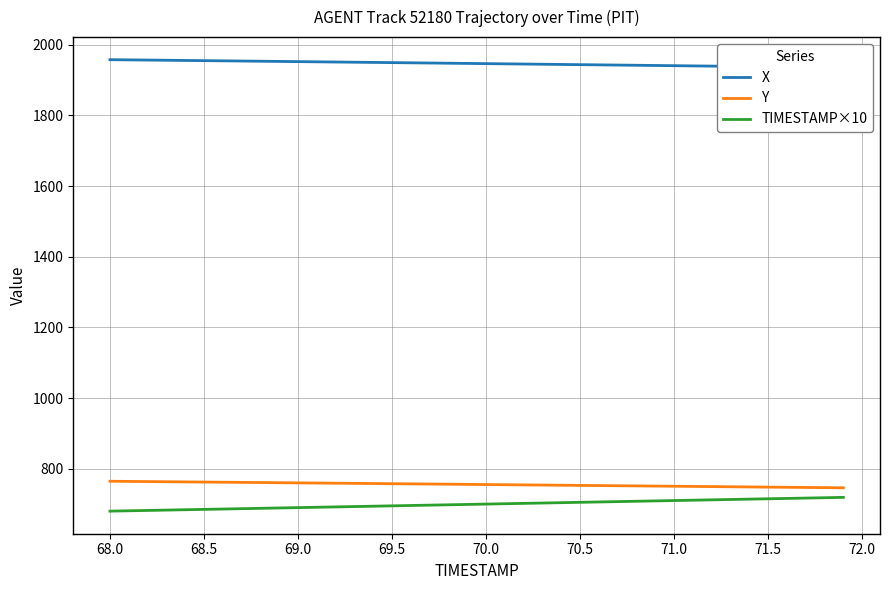

Is the value of Y at 31 greater than the value of TIMESTAMP×10 at 20?

Yes